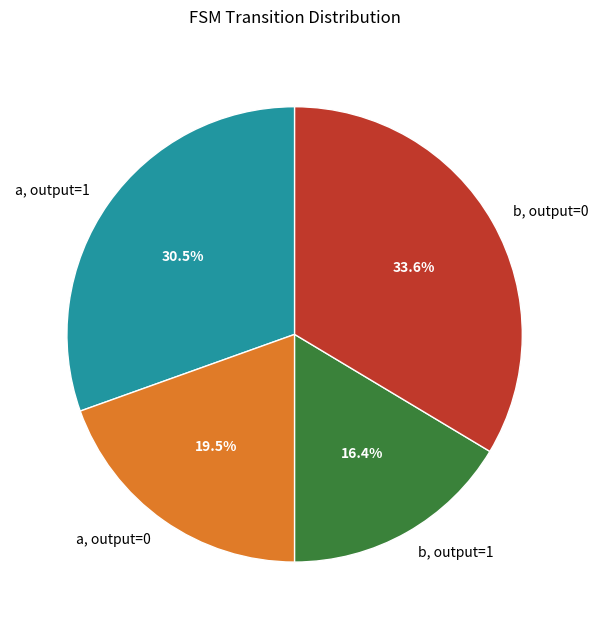

Is there any slice that represents more than half of the pie?

No